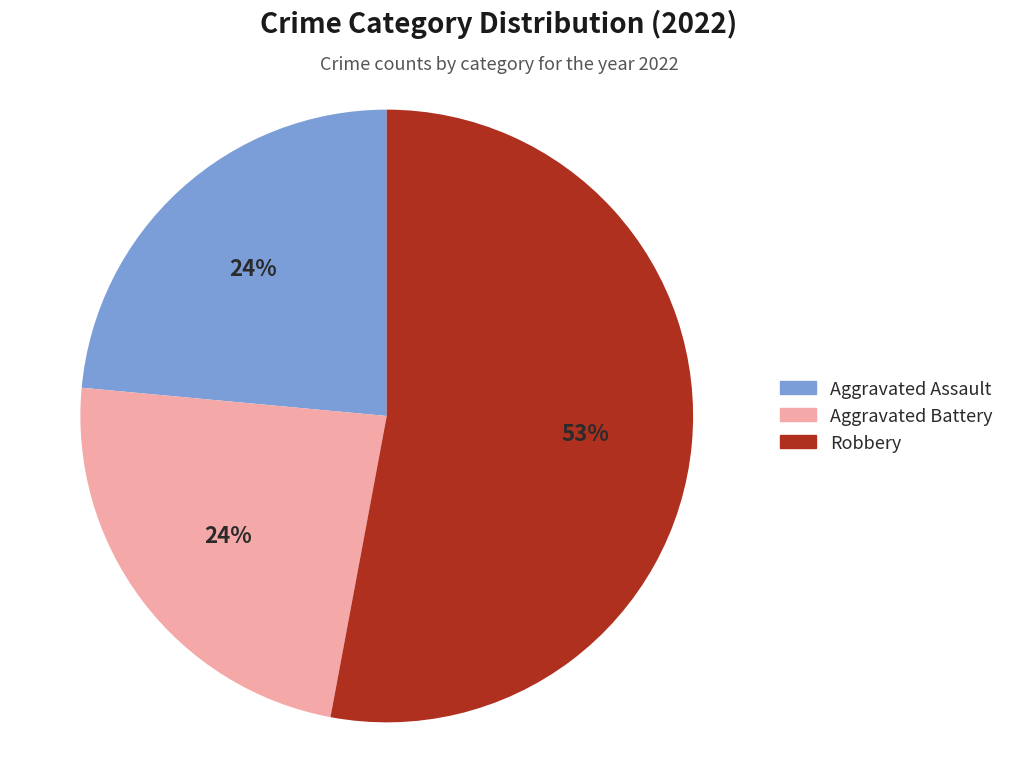

Which category has the biggest portion of the pie?

Robbery